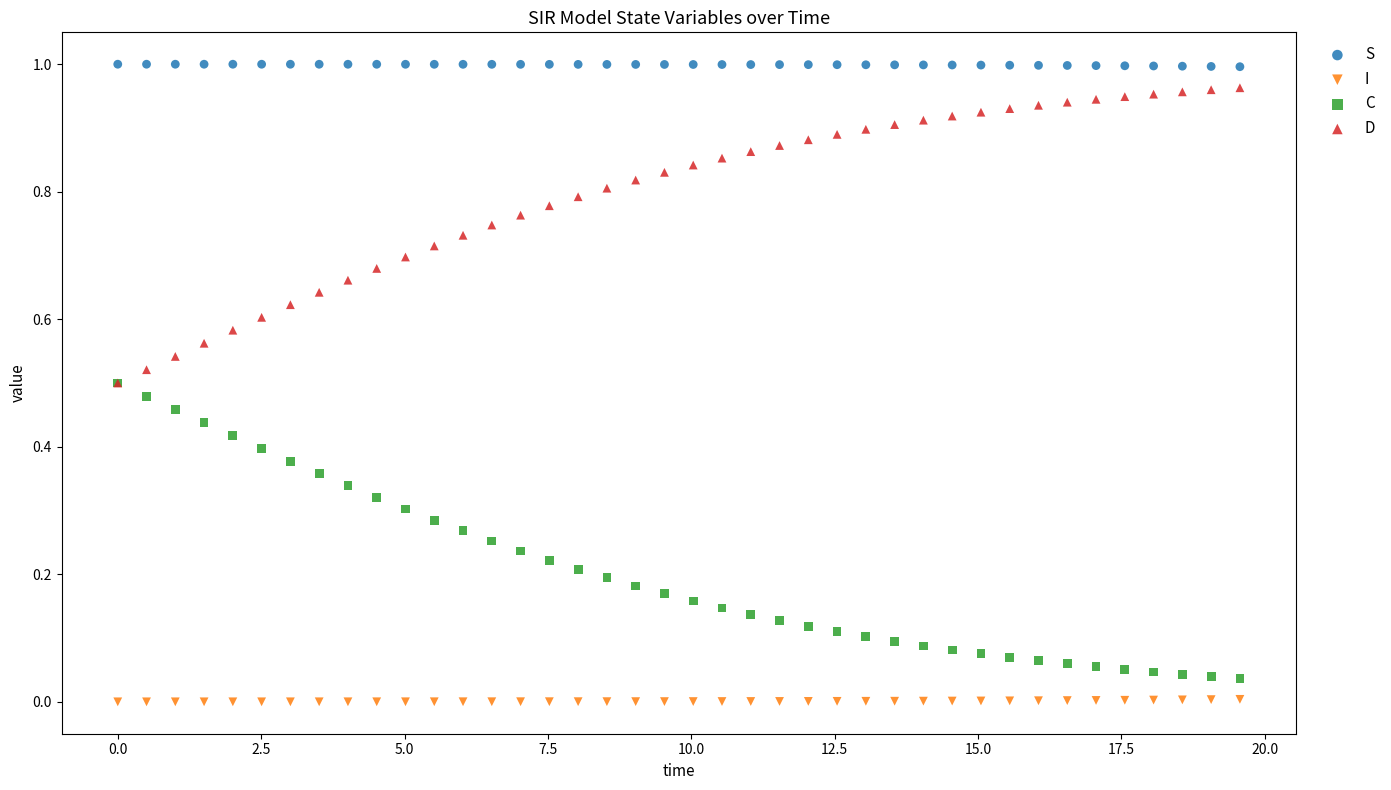

What are all the series names shown in the legend?

S, I, C, D